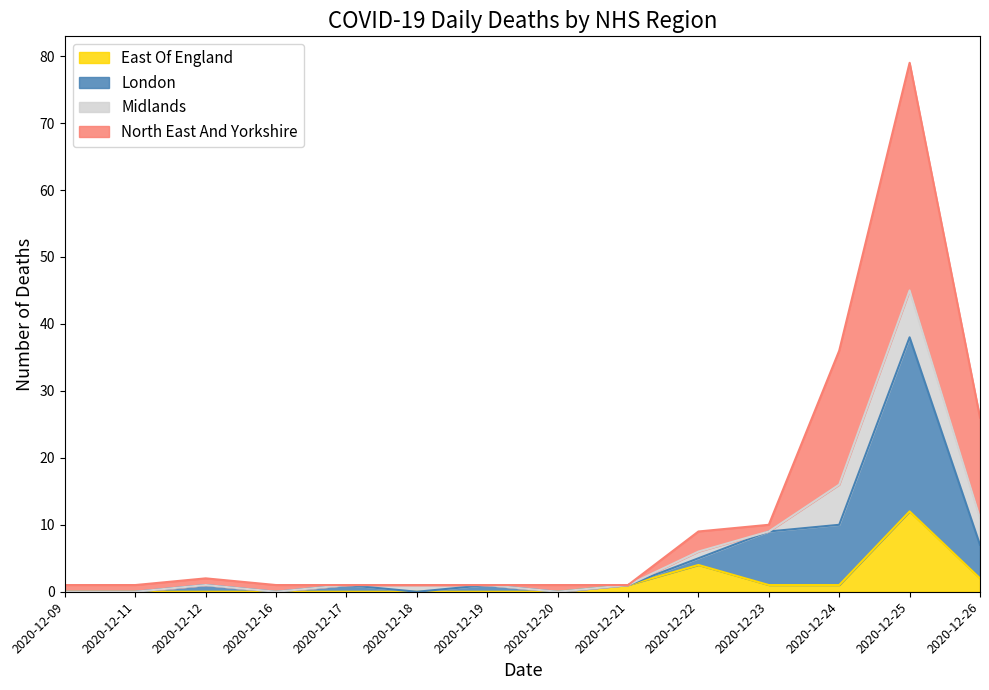

The East Of England series shows 8 at 2020-12-12. True or false?

False